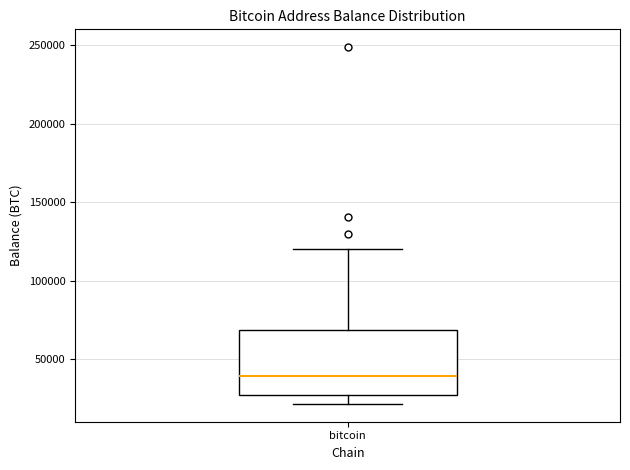

Read this box plot against the y-axis: the position of the median line, the range covered by the box, and the ends of both whiskers. The values are not printed on the chart, so give them approximately, as read against the axis.

median 40000, box 25000 to 70000, whiskers 20000 to 120000